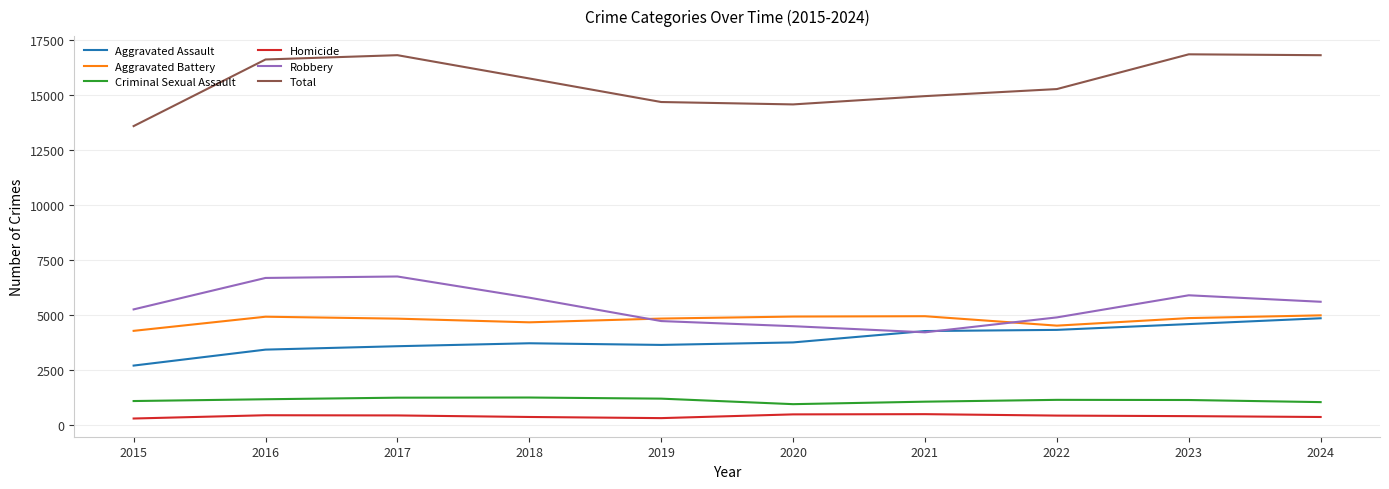

At 2018, list the series in order from smallest to largest.

Homicide, Criminal Sexual Assault, Aggravated Assault, Aggravated Battery, Robbery, Total